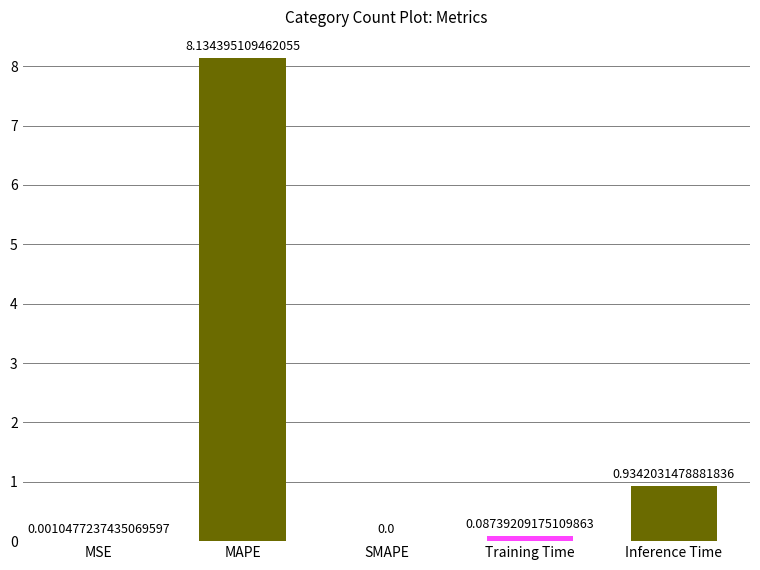

What is the change in value from SMAPE to Training Time?

+0.1